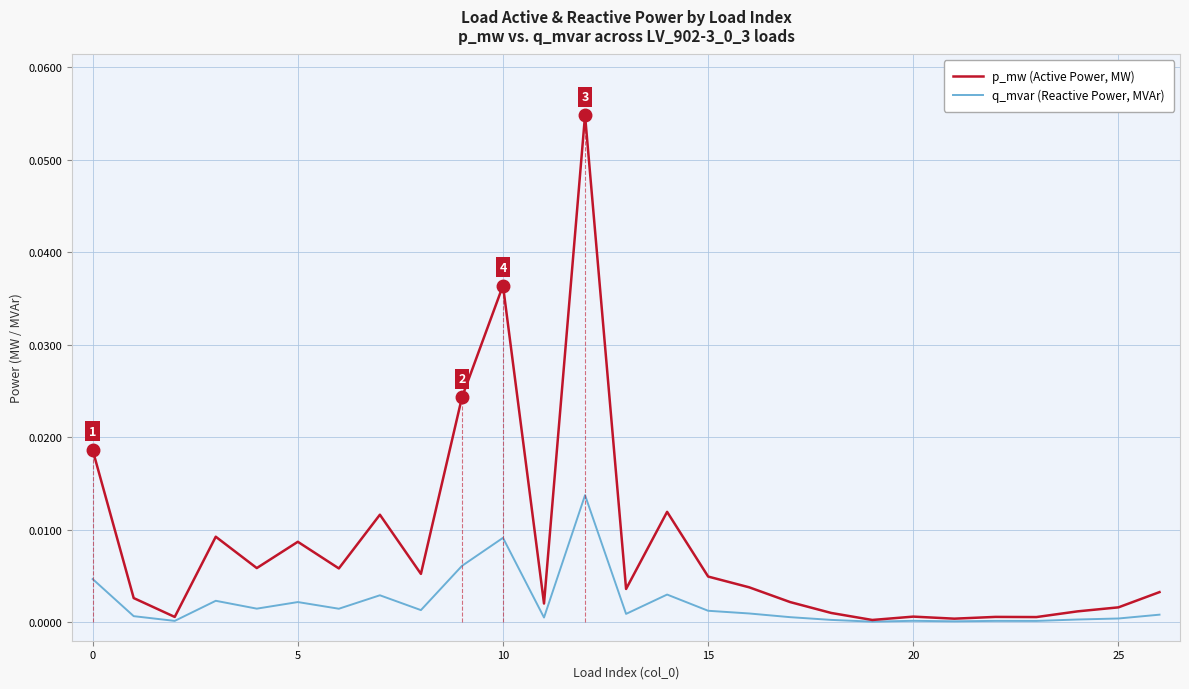

List the series in order of their overall mean, highest first.

p_mw (Active Power, MW), q_mvar (Reactive Power, MVAr)